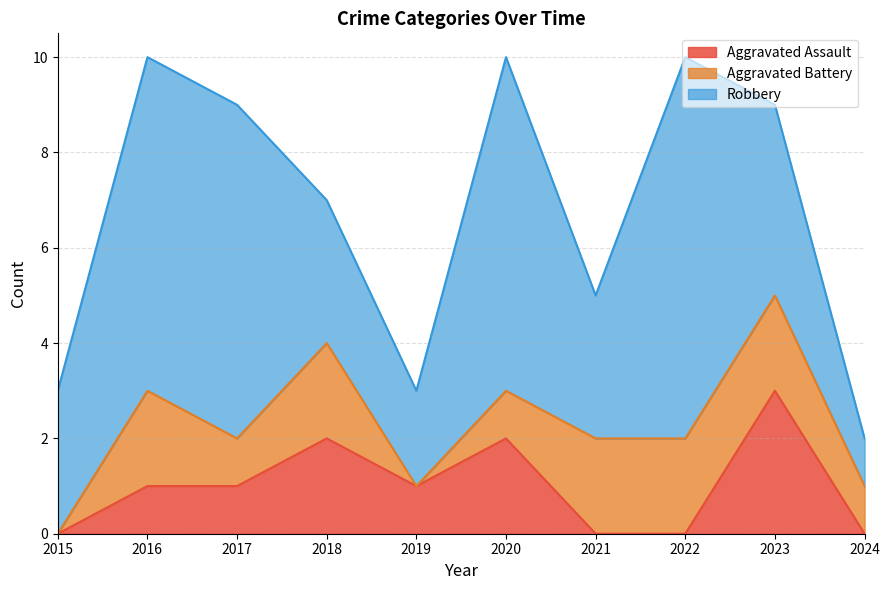

What is the value of the Robbery point at the 6th from the left?

7